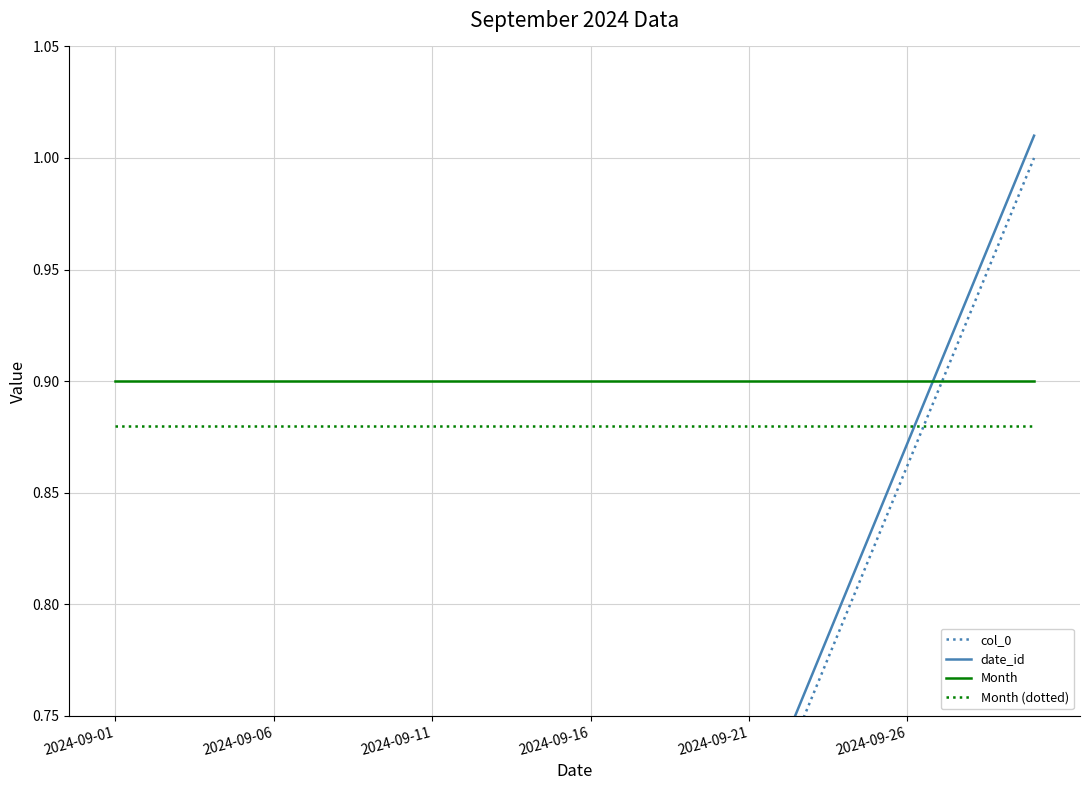

Does the chart have visible grid lines?

Yes